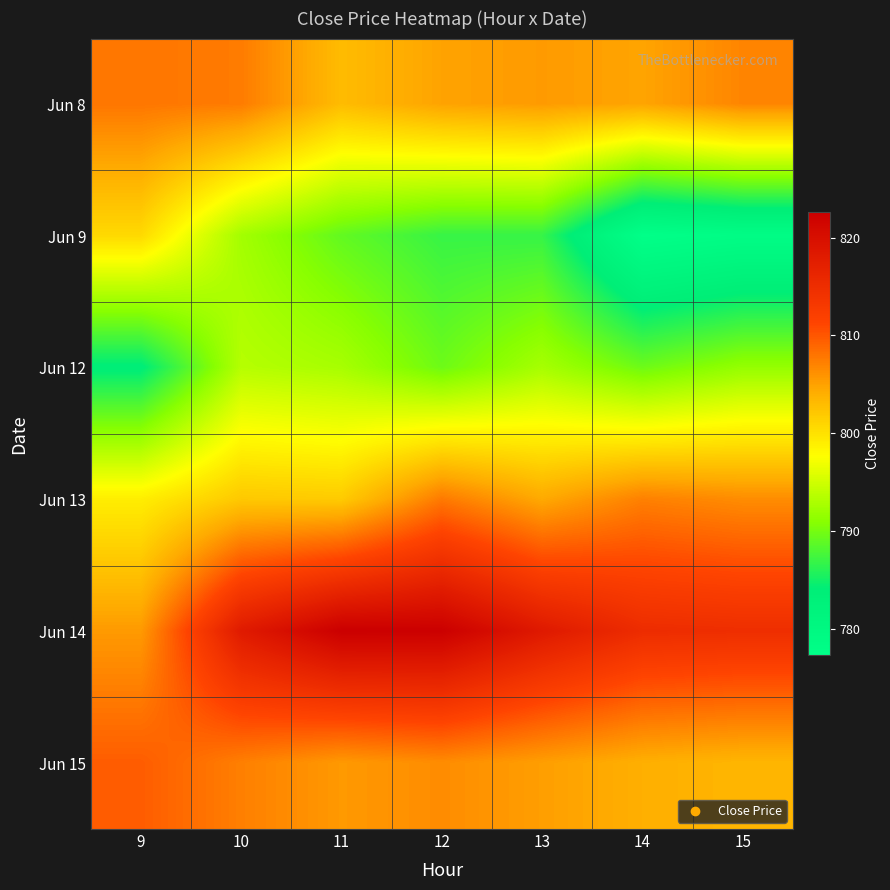

What is the difference between the highest and lowest values at 12?

35.7